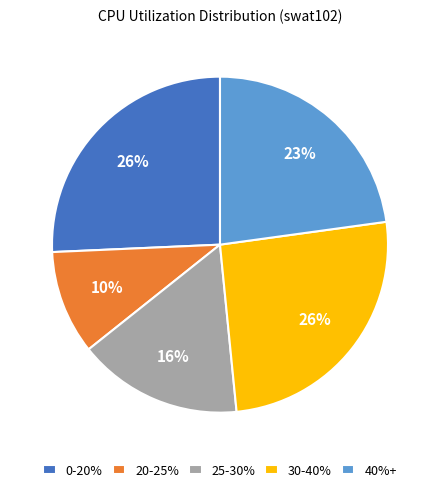

To the nearest percent, what is the average slice percentage?

20%